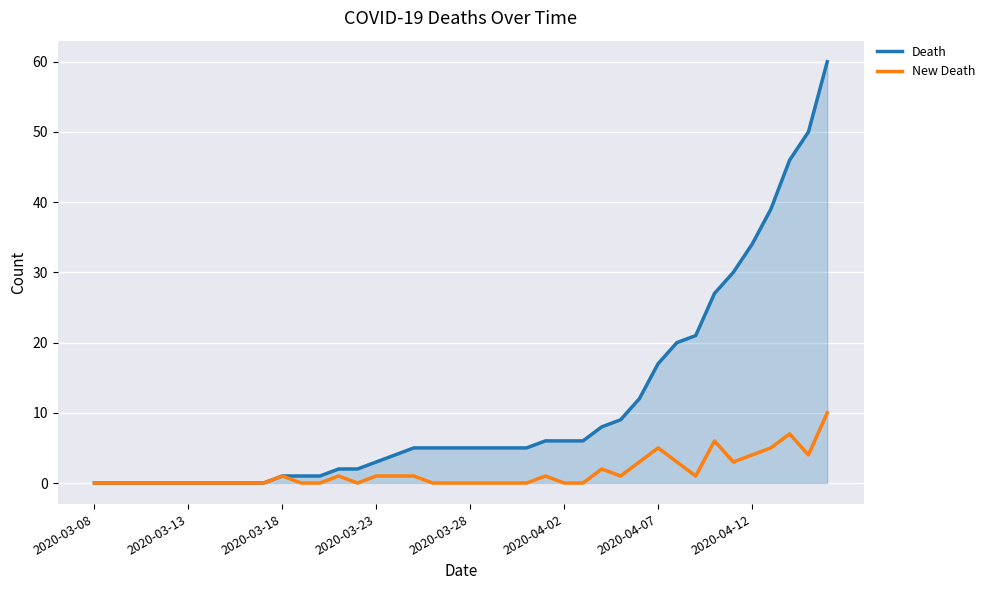

List the series in order of their overall mean, lowest first.

New Death, Death